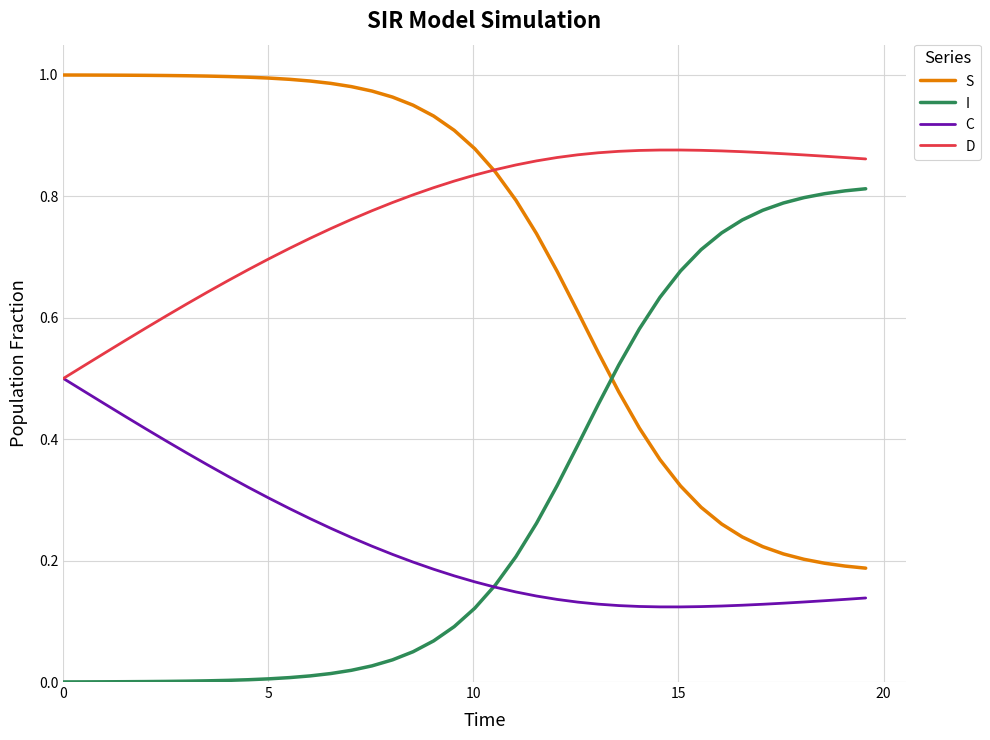

How many lines are shown in the chart?

4